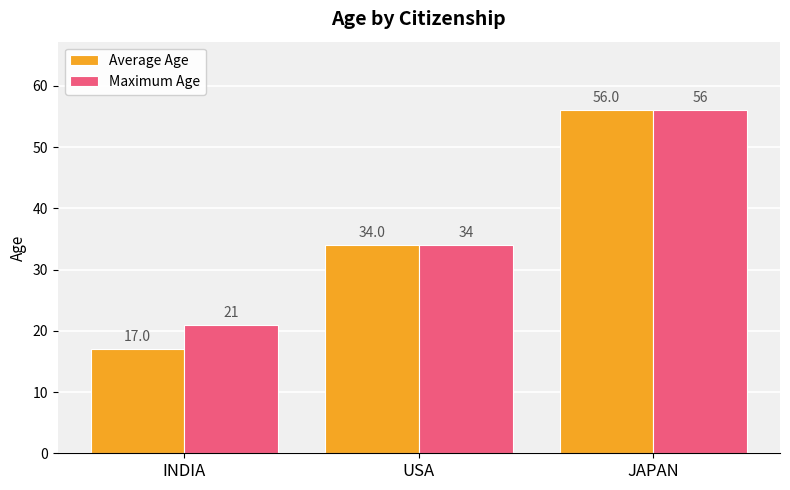

At how many categories does at least one series exceed 46?

1